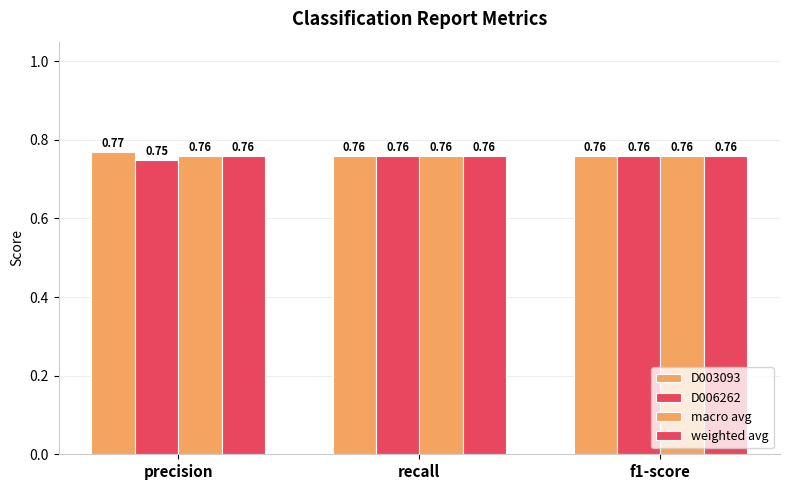

Count the number of data series in this chart.

4